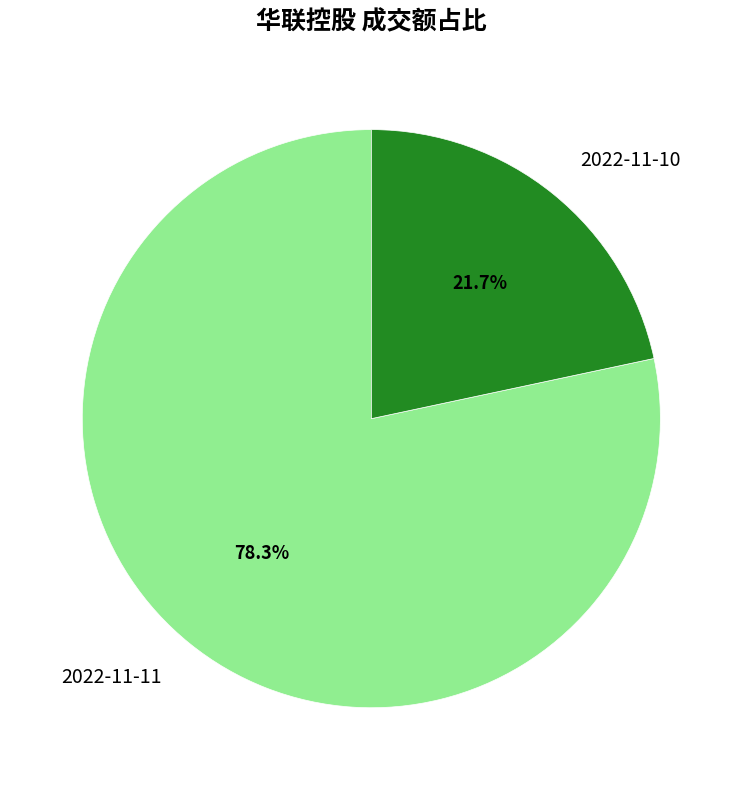

To the nearest percent, what is the average slice percentage?

50%